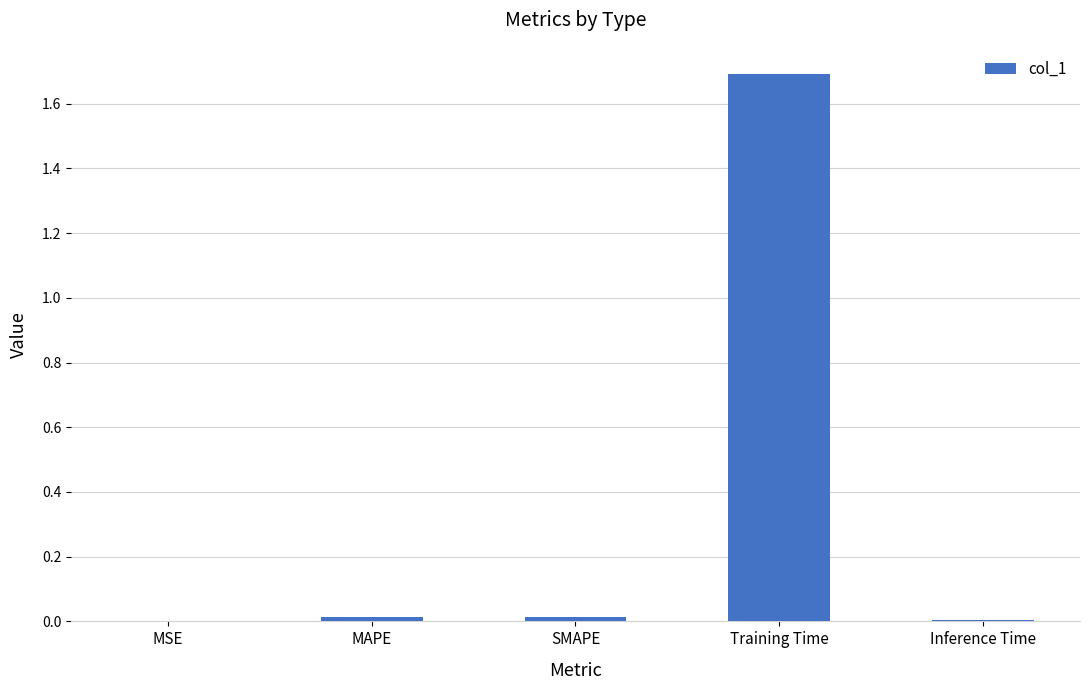

Between Training Time and MAPE, which is larger?

Training Time